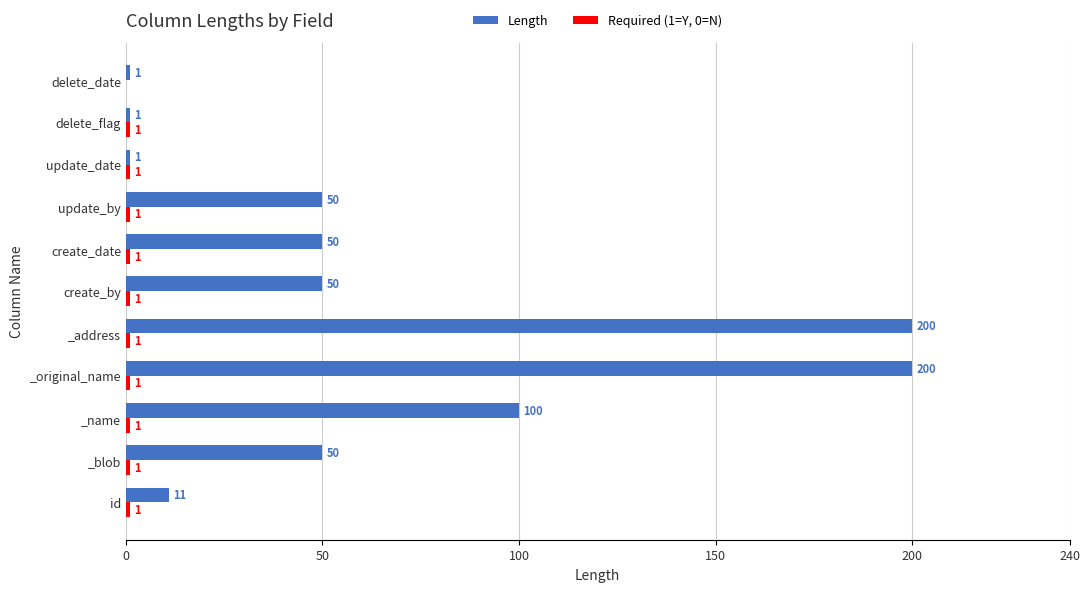

Is it true that Length equals 87 at create_by?

False